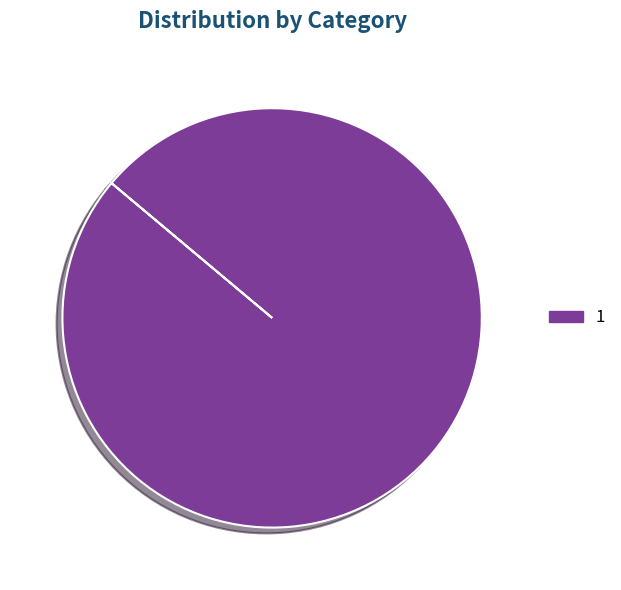

Does any single category account for the majority?

Yes